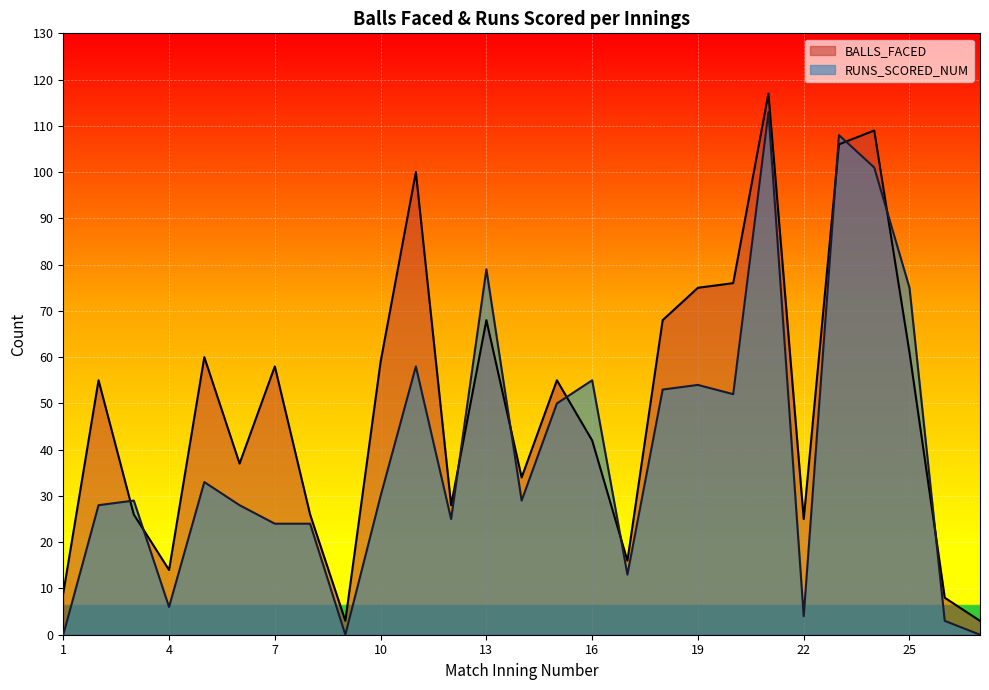

At which category does BALLS_FACED reach its first local valley?

4